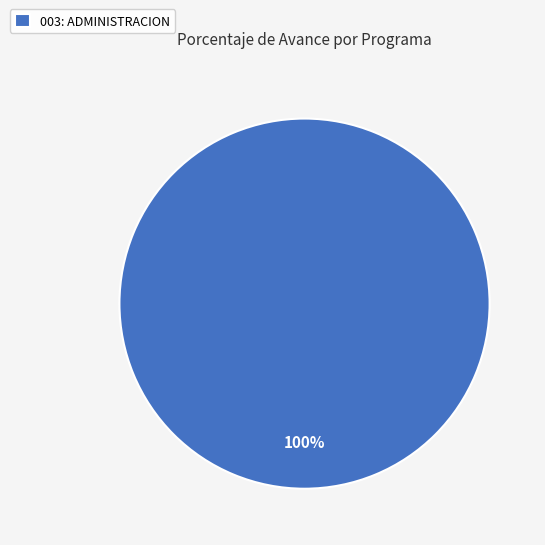

Count the number of slices in the pie.

1